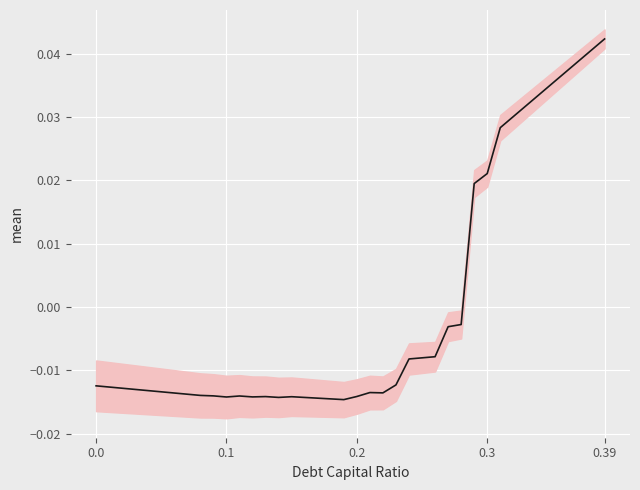

How many positive values are there?

11